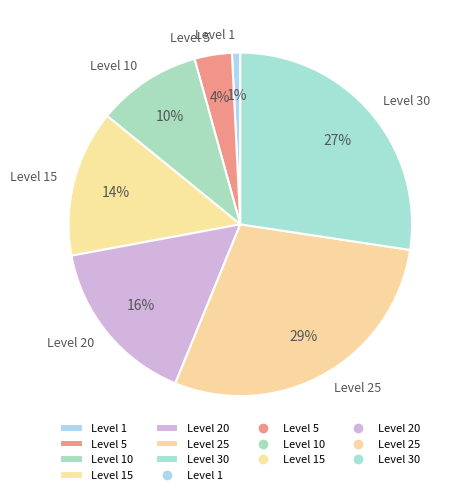

Is there any slice that represents more than half of the pie?

No